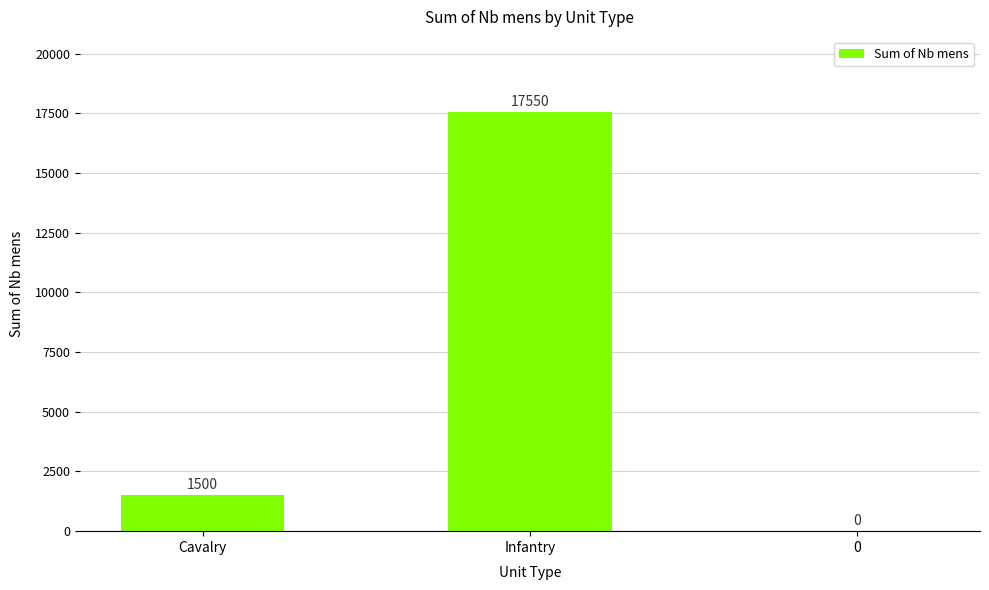

The chart shows a value of 6700 at Infantry. True or false?

False